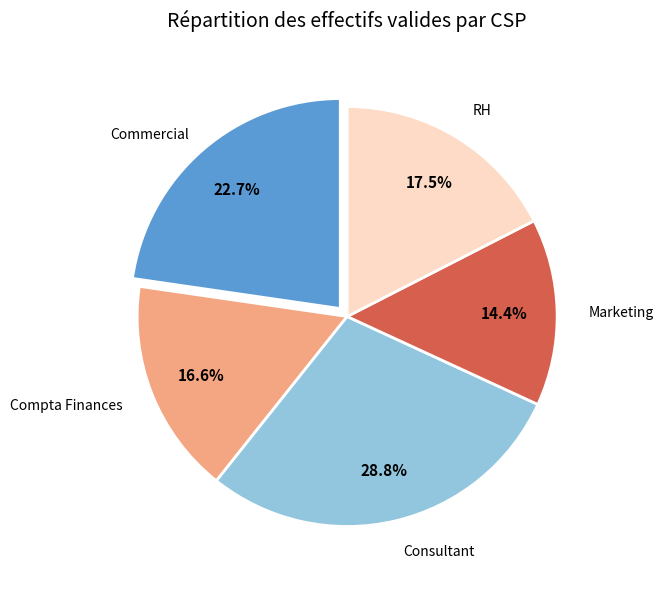

Count the number of slices in the pie.

5